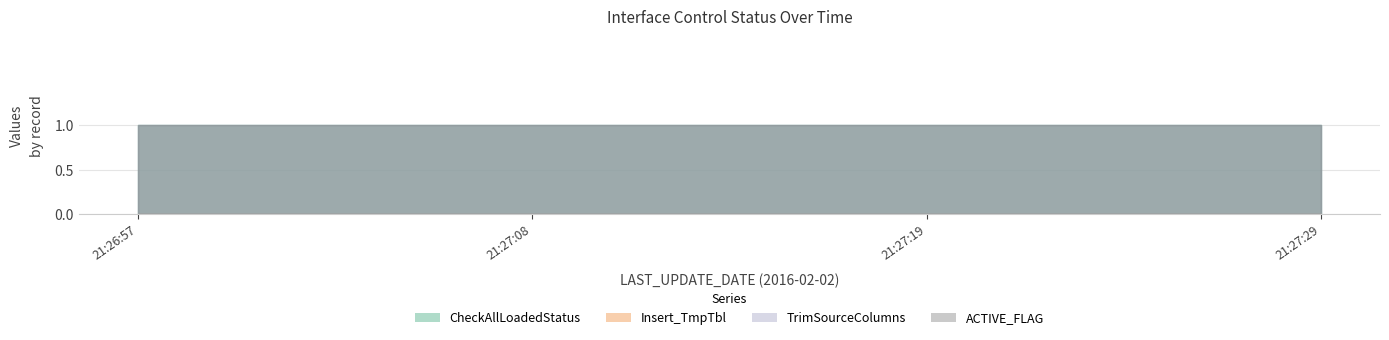

What is the total value across all series at 2016-02-02 21:27:29?

3